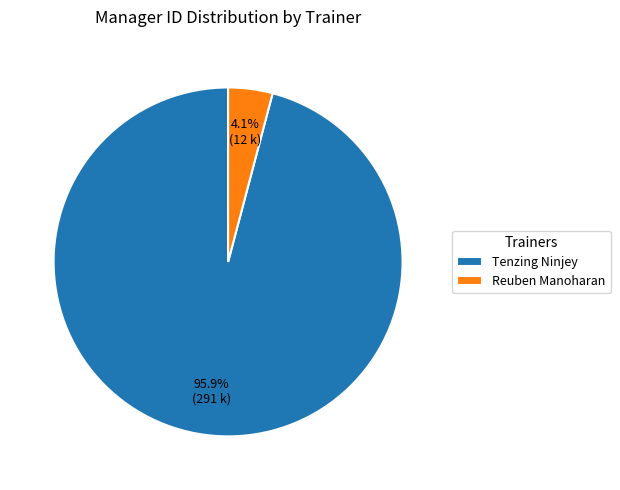

Count the number of slices in the pie.

2